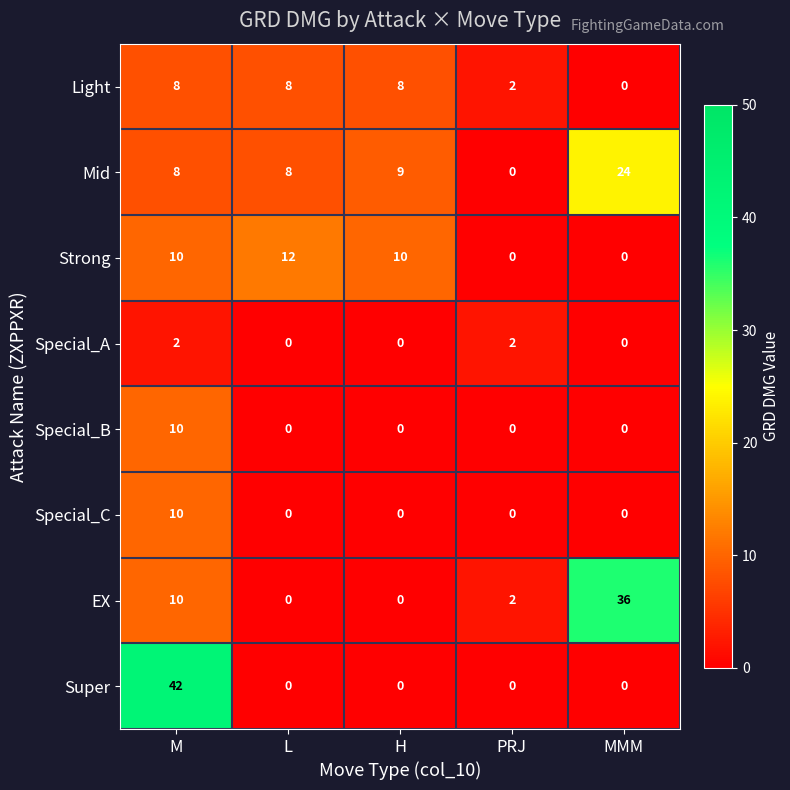

At which category does the chart reach its peak across all series?

M